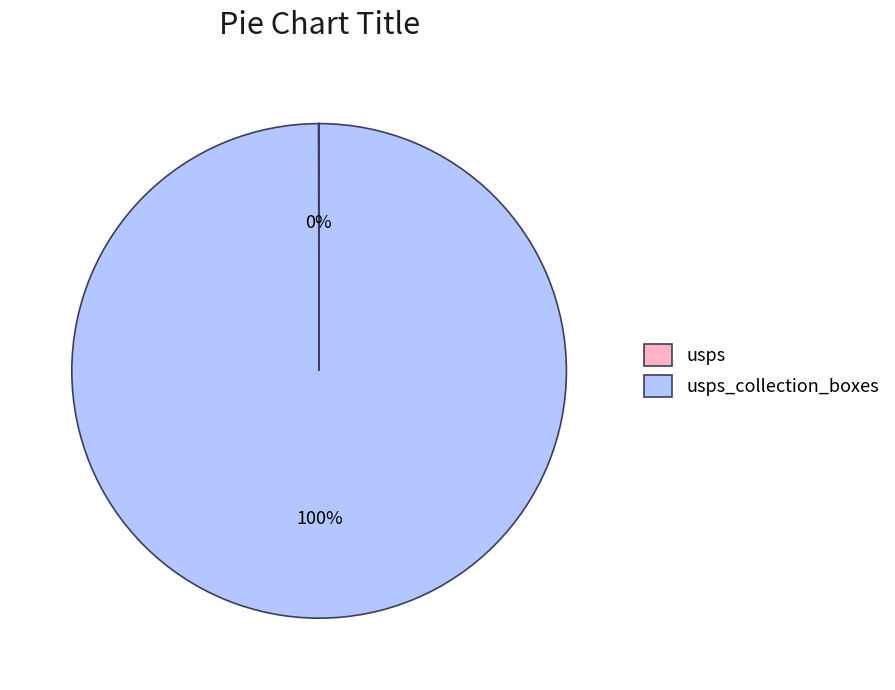

Does any single category account for the majority?

Yes